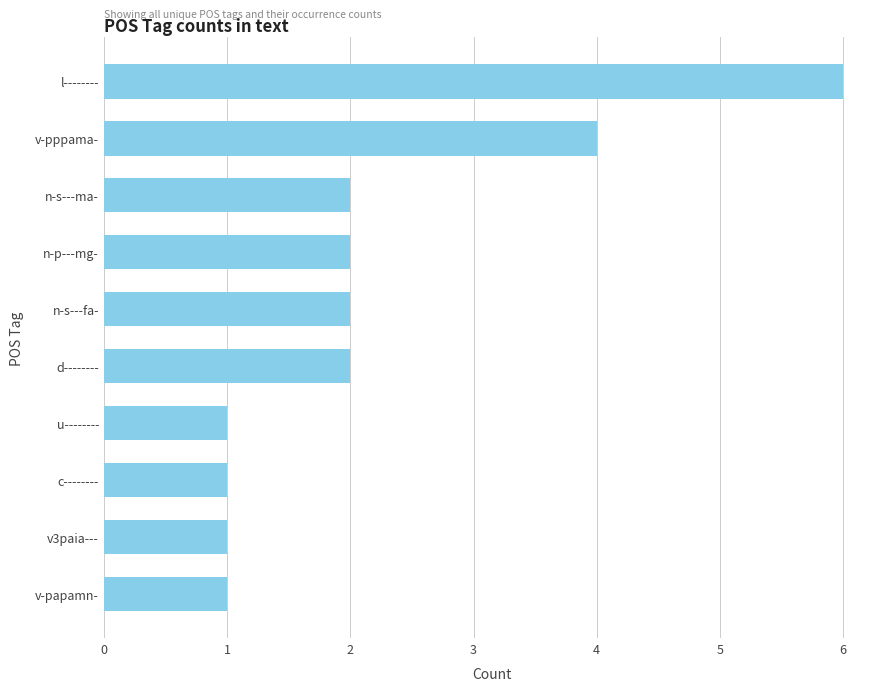

Which has a higher value, n-s---ma- or v-papamn-?

n-s---ma-